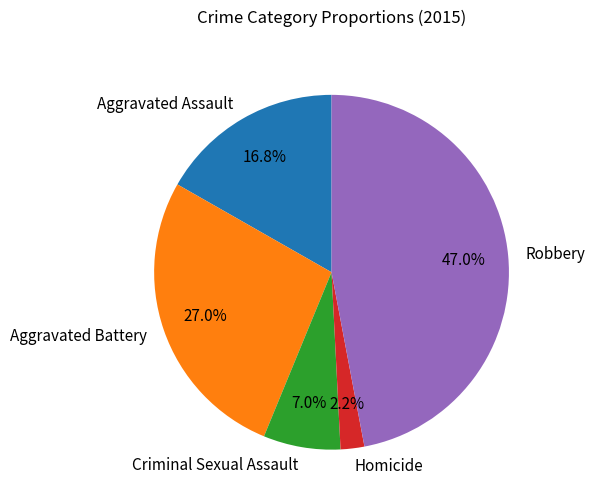

The Aggravated Battery slice represents 27% of the pie. True or false?

True